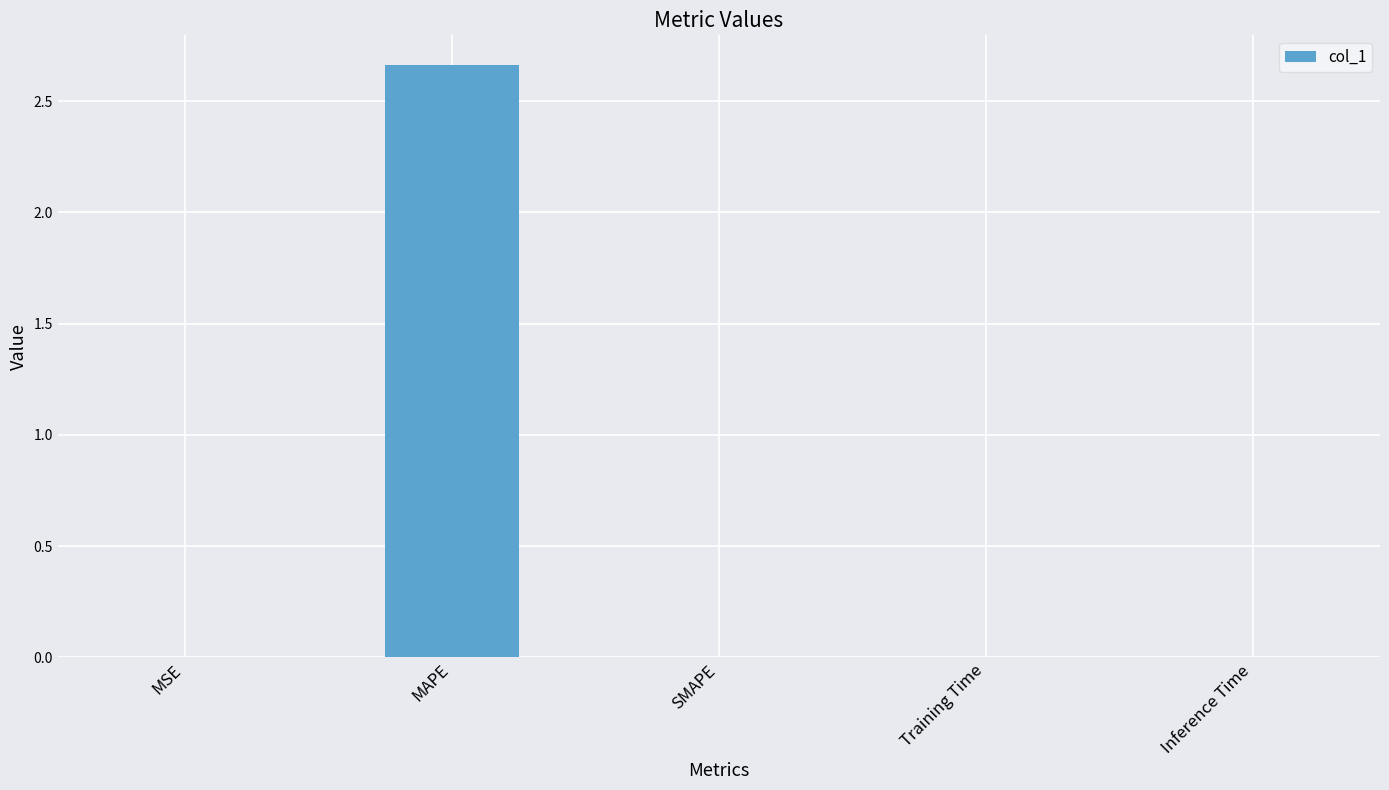

Does the chart contain stacked bars?

No